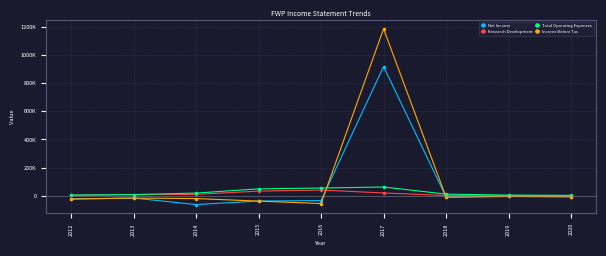

What is the sum of all Income Before Tax values?

1015600